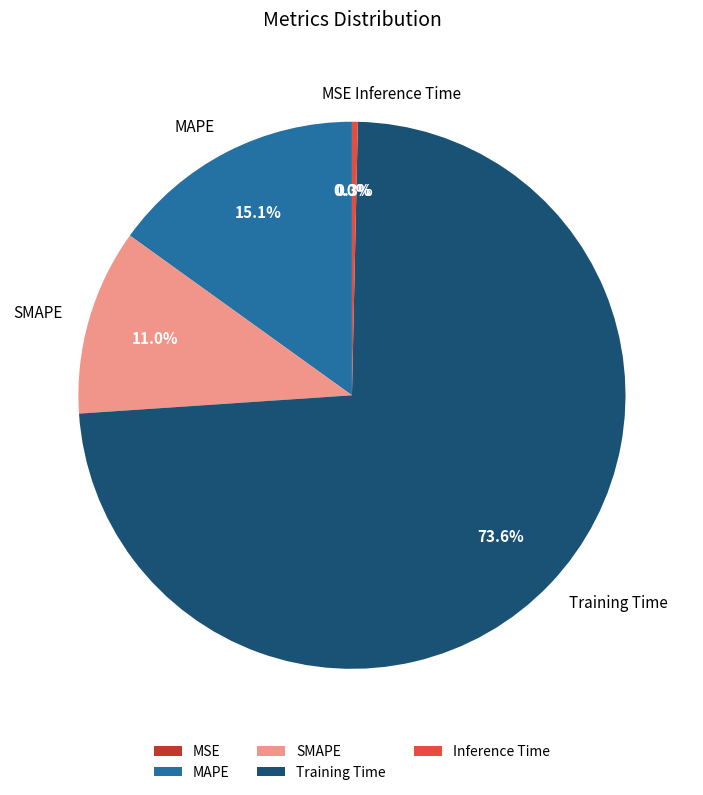

Is the sum of MAPE and Training Time greater than half?

Yes